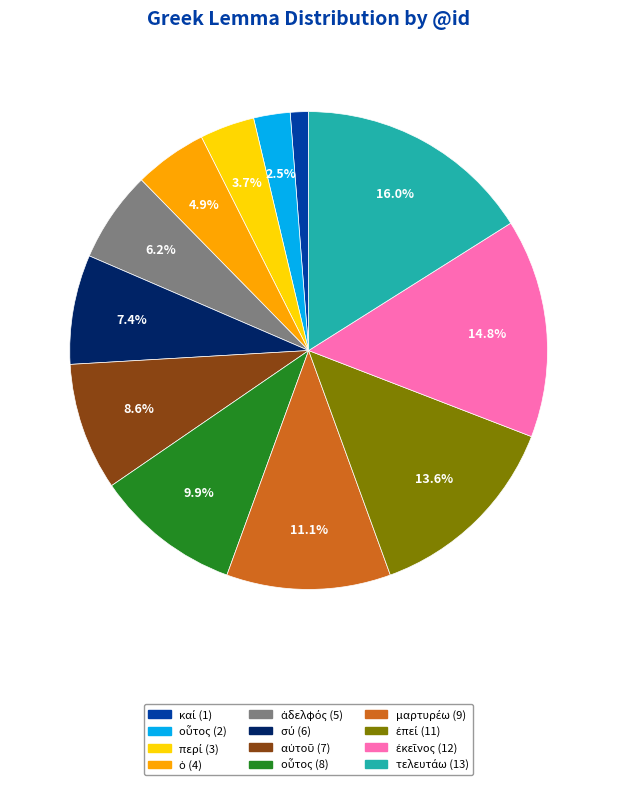

Does any single category account for the majority?

No